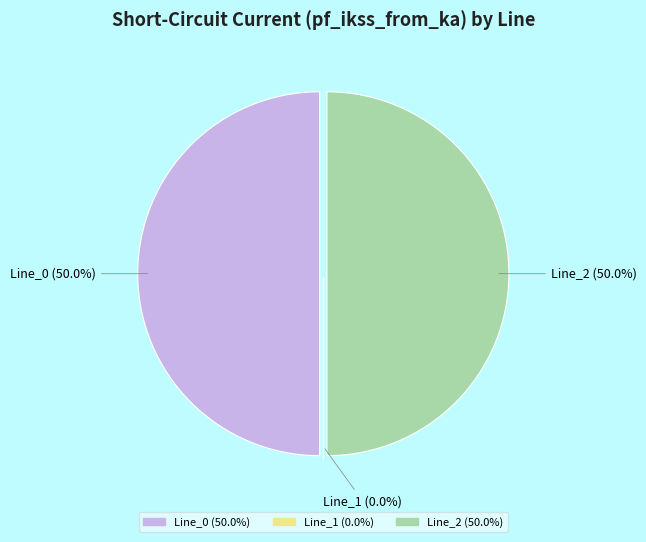

Combined, what portion of the pie is Line_2 and Line_0?

100.0%